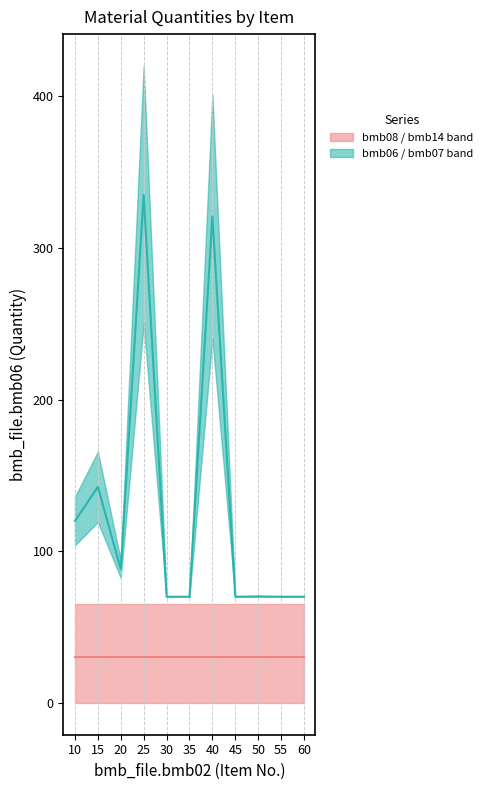

What is the value of the bmb06 / bmb07 median point at the 11th from the left?

70.0